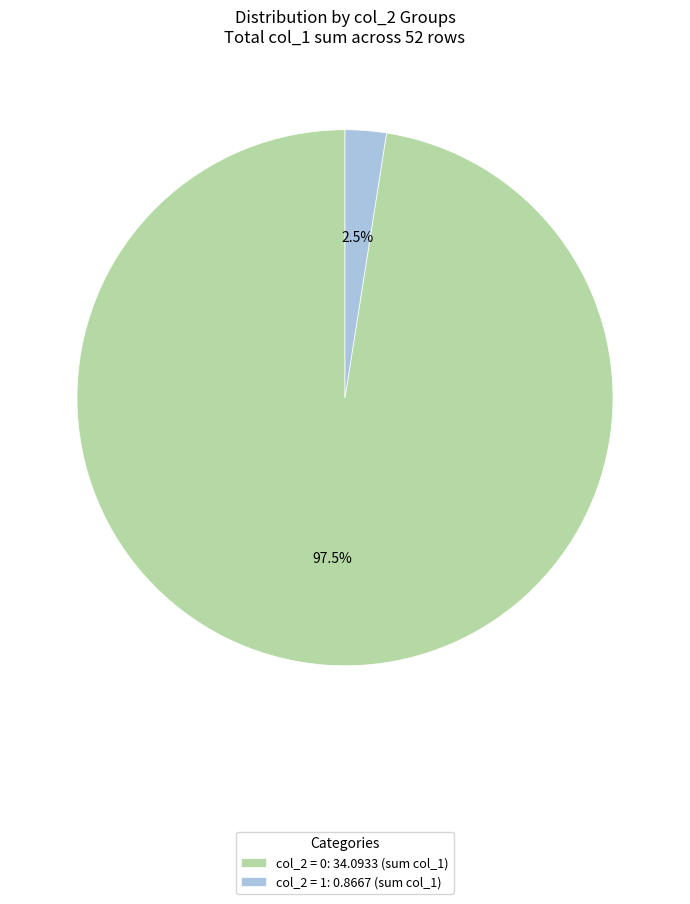

How much of the chart is everything except col_2 = 1: 0.8667 (sum col_1)?

97.5%